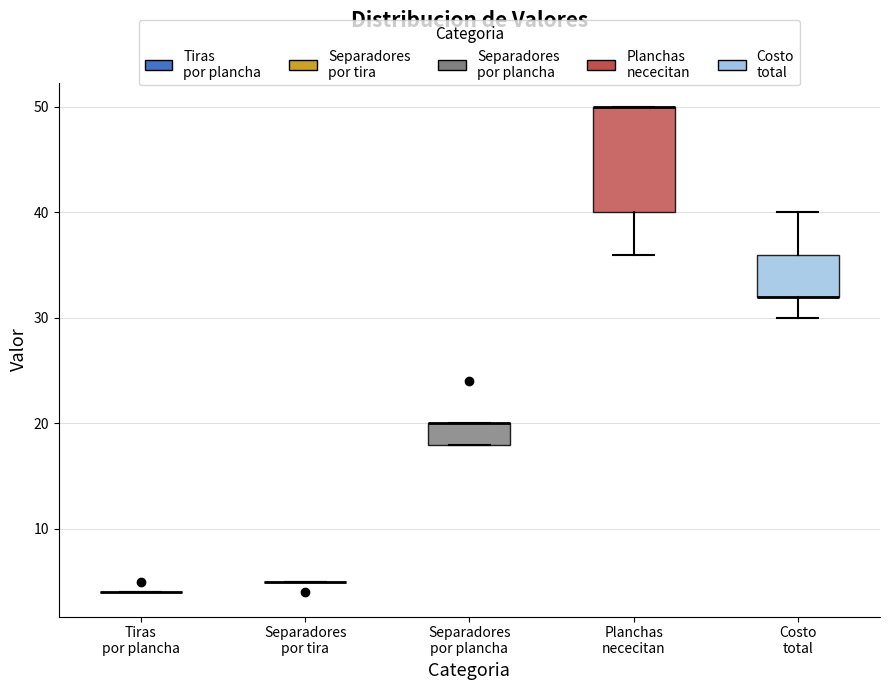

Reading left to right, read every box against the y-axis: the position of its median line, the range the box covers, and the ends of its whiskers. The values are not printed on the chart, so give them approximately, as read against the axis.

Tiras por plancha: box collapsed to a line at 4, whiskers 4 to 4
Separadores por tira: box collapsed to a line at 5, whiskers 5 to 5
Separadores por plancha: median 20 (drawn on the box's upper edge), box 18 to 20, whiskers 18 to 20
Planchas nececitan: median 50 (drawn on the box's upper edge), box 40 to 50, whiskers 36 to 50
Costo total: median 32 (drawn on the box's lower edge), box 32 to 36, whiskers 30 to 40